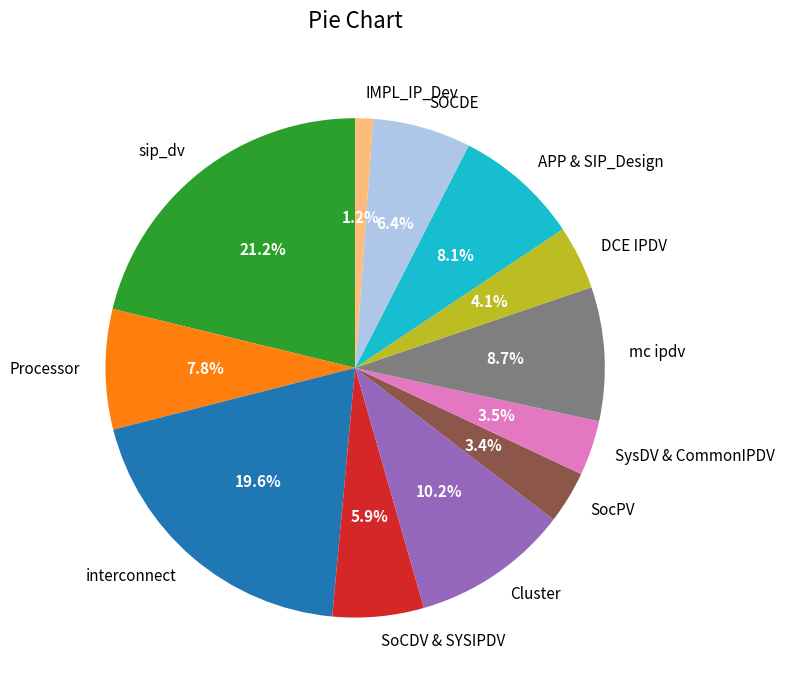

To the nearest percent, what portion does SOCDE represent?

6%